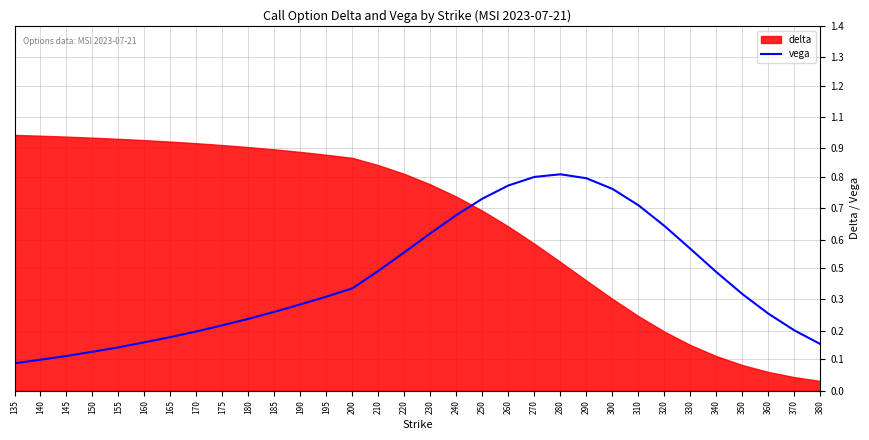

How many points are higher than both their immediate neighbors (excluding endpoints)?

1